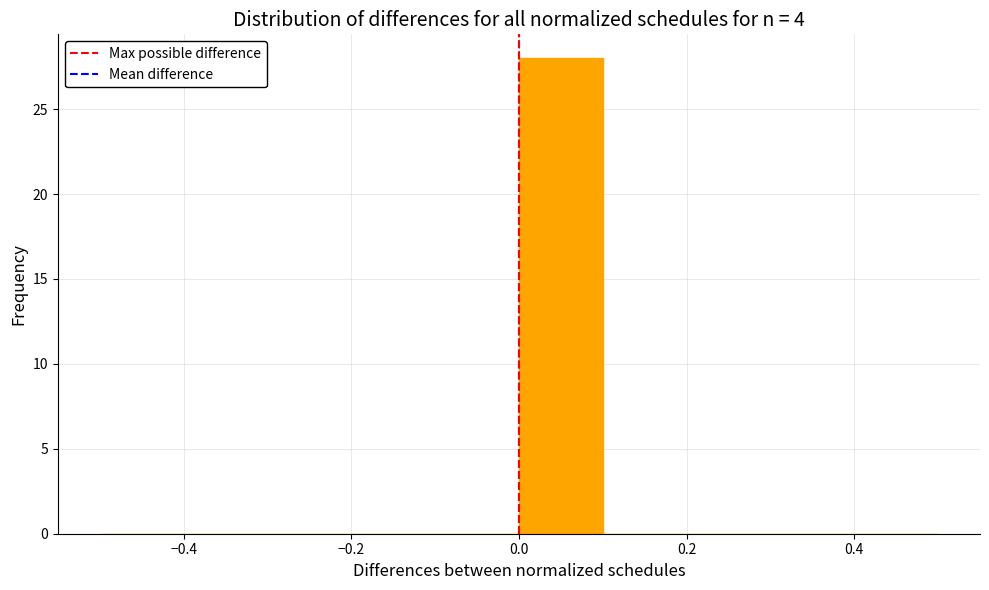

Reading left to right, transcribe this chart: for each bar, give the range it covers on the x-axis and its height. The values are not printed on the chart, so give them approximately, as read against the axis.

-0.5 to -0.4: 0
-0.4 to -0.3: 0
-0.3 to -0.2: 0
-0.2 to -0.1: 0
-0.1 to 0.0: 0
0.0 to 0.1: 28
0.1 to 0.2: 0
0.2 to 0.3: 0
0.3 to 0.4: 0
0.4 to 0.5: 0